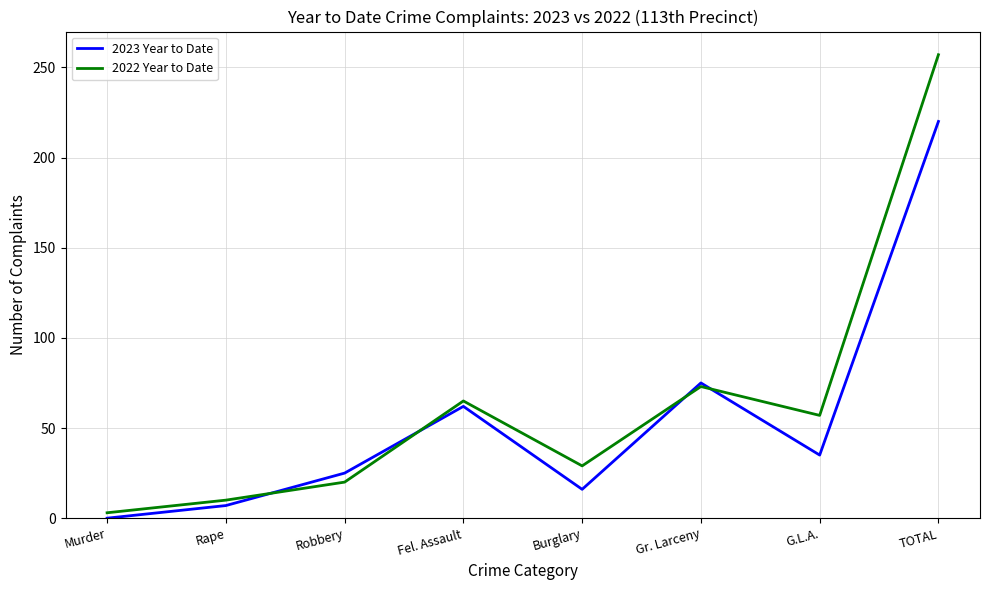

What is the maximum value shown in the chart?

257